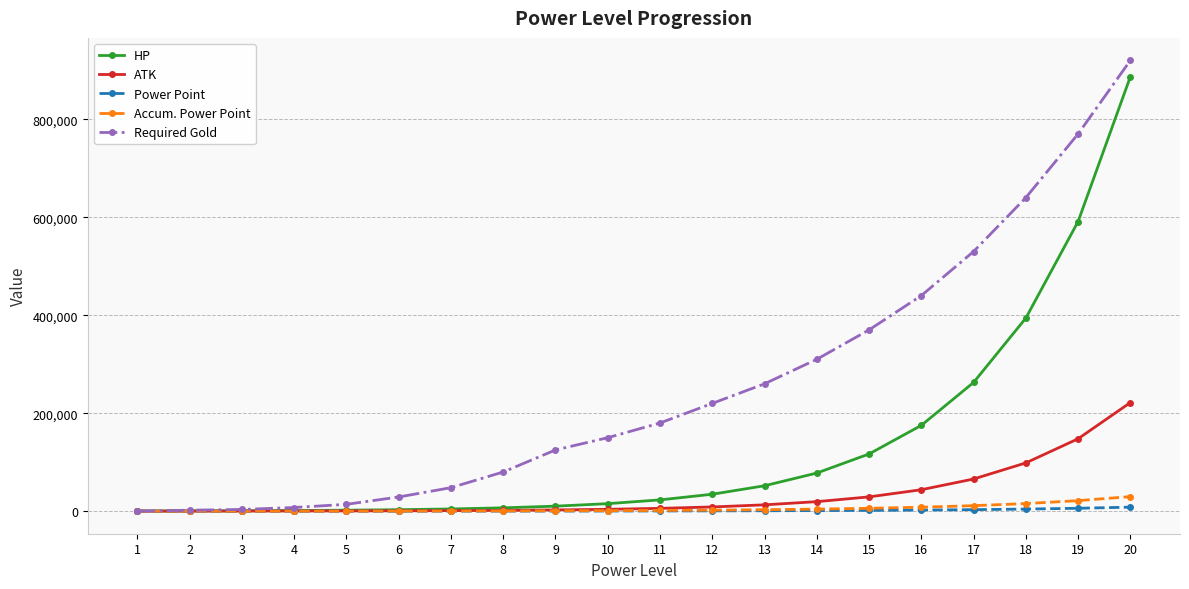

Is the value of Accum. Power Point at 5 greater than the value of HP at 14?

No